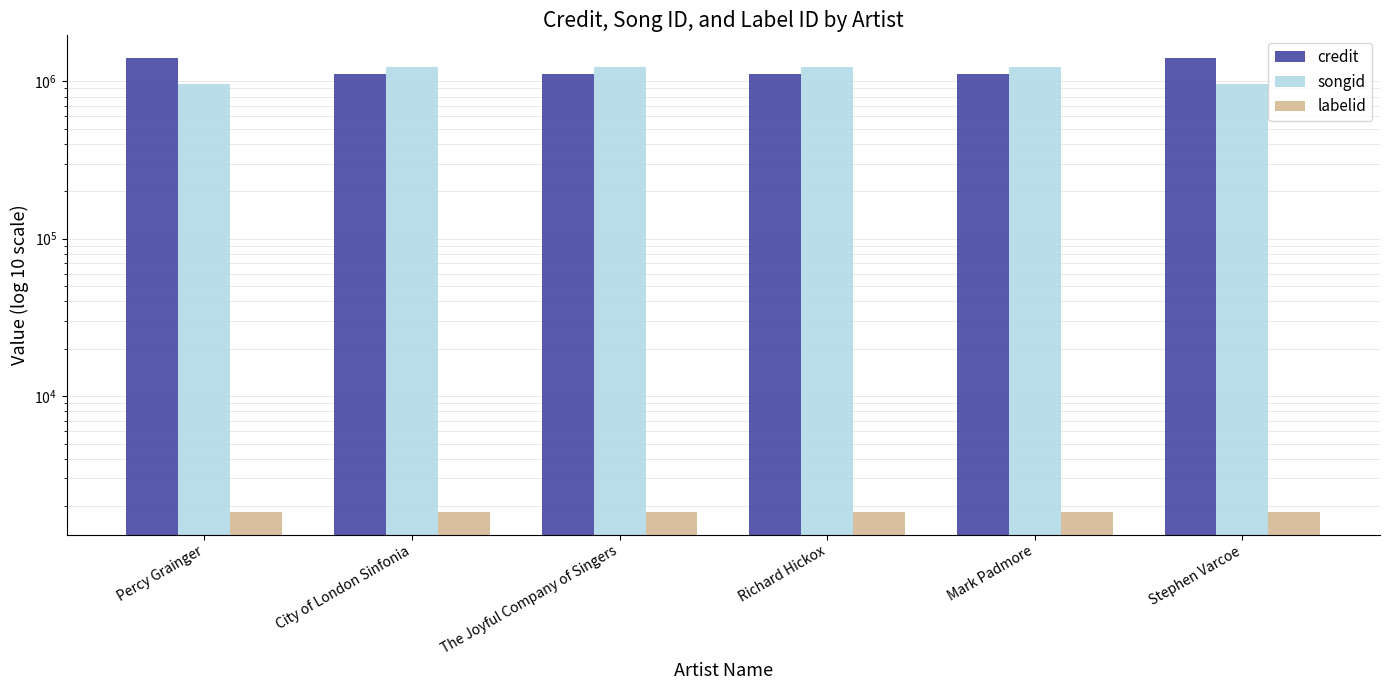

Reading left to right, transcribe all the data shown in this chart.

credit: Percy Grainger=1404791.5	City of London Sinfonia=1104564.0	The Joyful Company of Singers=1104564.0	Richard Hickox=1104564.0	Mark Padmore=1104564.0	Stephen Varcoe=1404791.5
songid: Percy Grainger=956156.5	City of London Sinfonia=1226616.0	The Joyful Company of Singers=1226616.0	Richard Hickox=1226616.0	Mark Padmore=1226616.0	Stephen Varcoe=956156.5
labelid: Percy Grainger=1842.0	City of London Sinfonia=1842.0	The Joyful Company of Singers=1842.0	Richard Hickox=1842.0	Mark Padmore=1842.0	Stephen Varcoe=1842.0